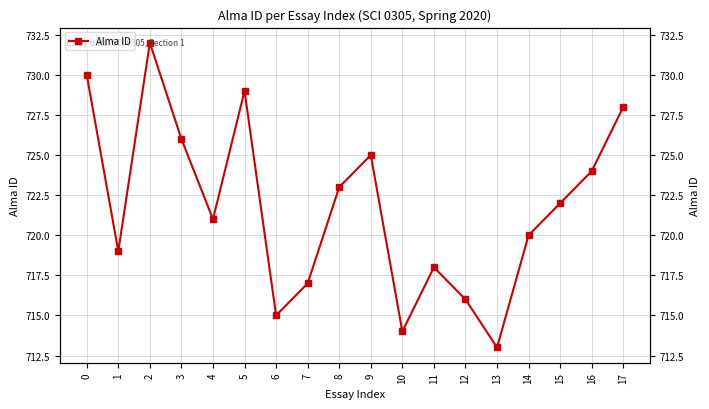

Is this an area chart (filled region under the line)?

No